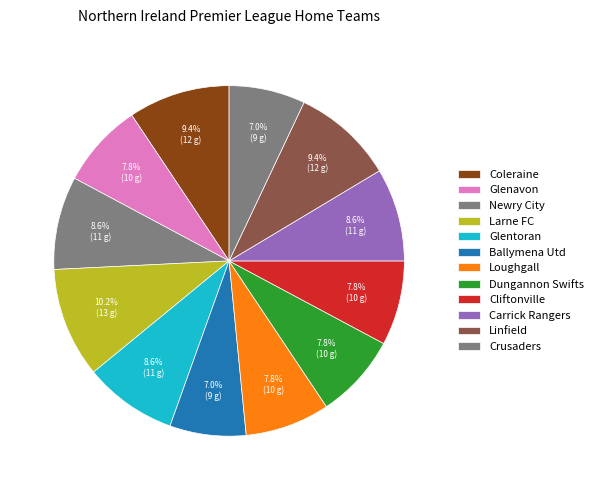

Does Crusaders account for over 50% of the chart?

No